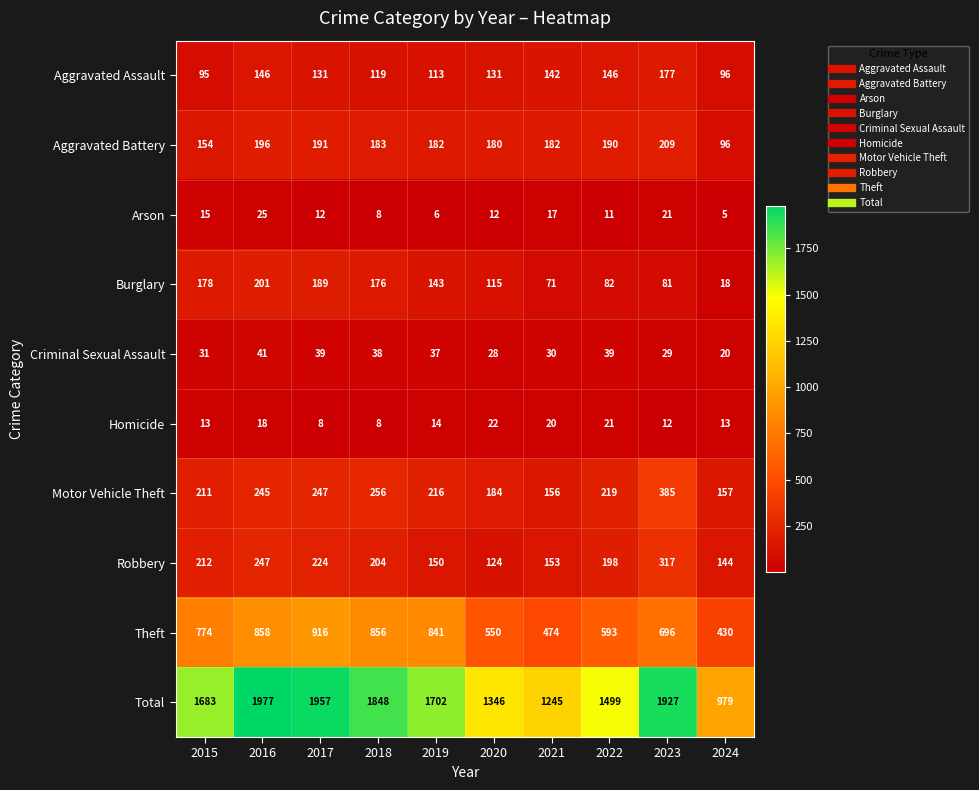

What is the total value across all series at 2021?

2490